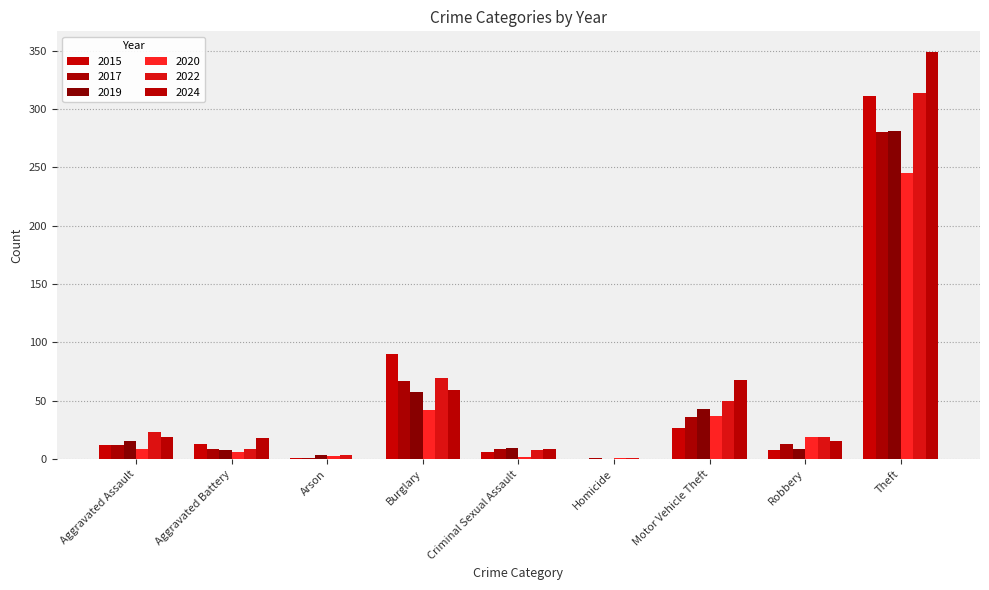

What are all the series names shown in the legend?

2015, 2017, 2019, 2020, 2022, 2024